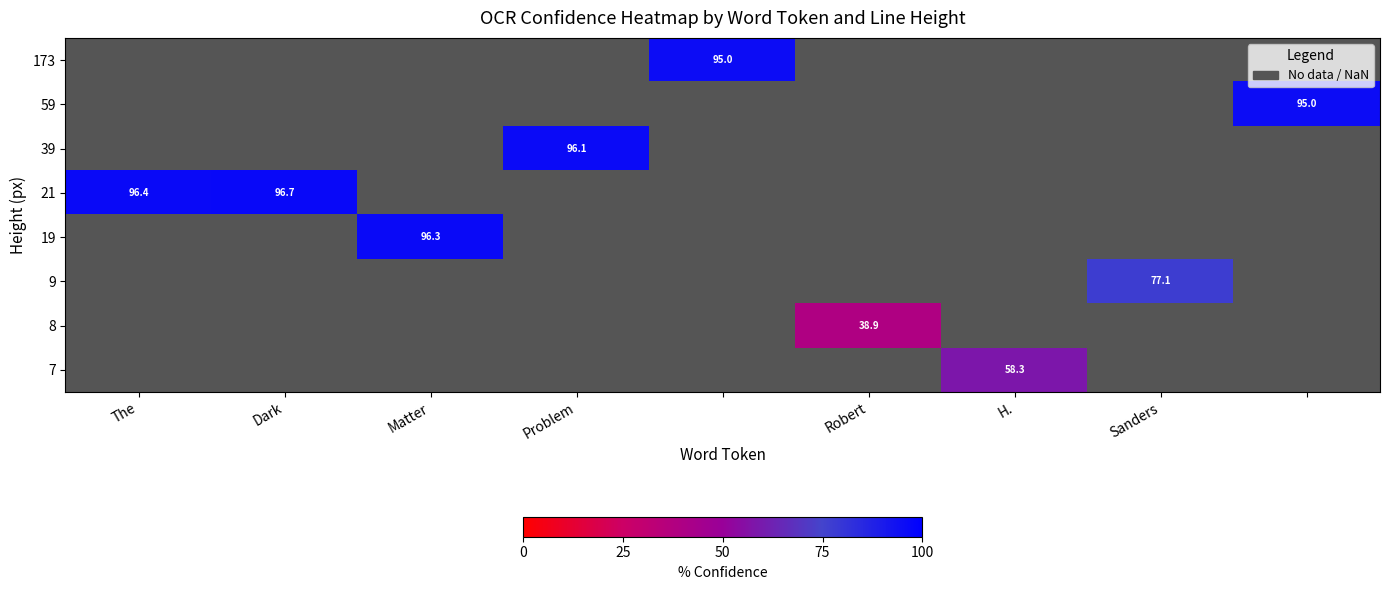

The 9 series shows 77.1 at Sanders. True or false?

True